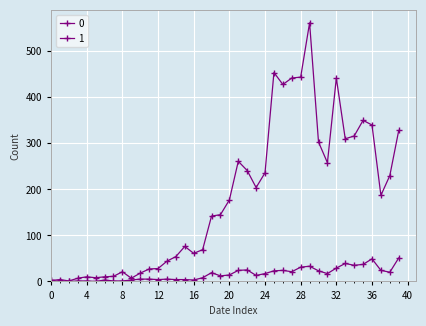

Is this an area chart (filled region under the line)?

No